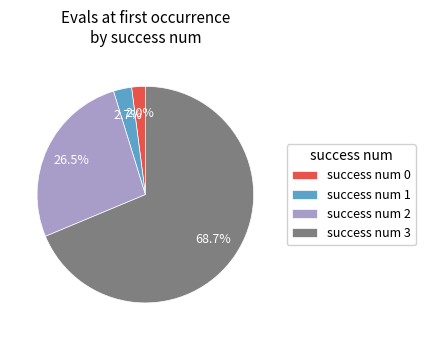

Between success num 2 and success num 3, which is larger?

success num 3